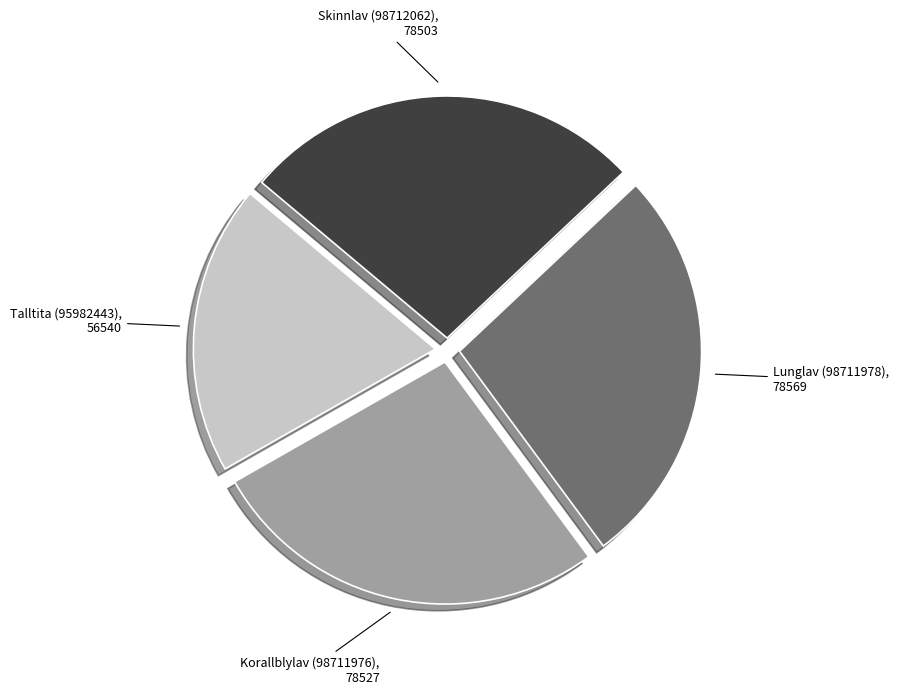

How many slices are in this pie chart?

4